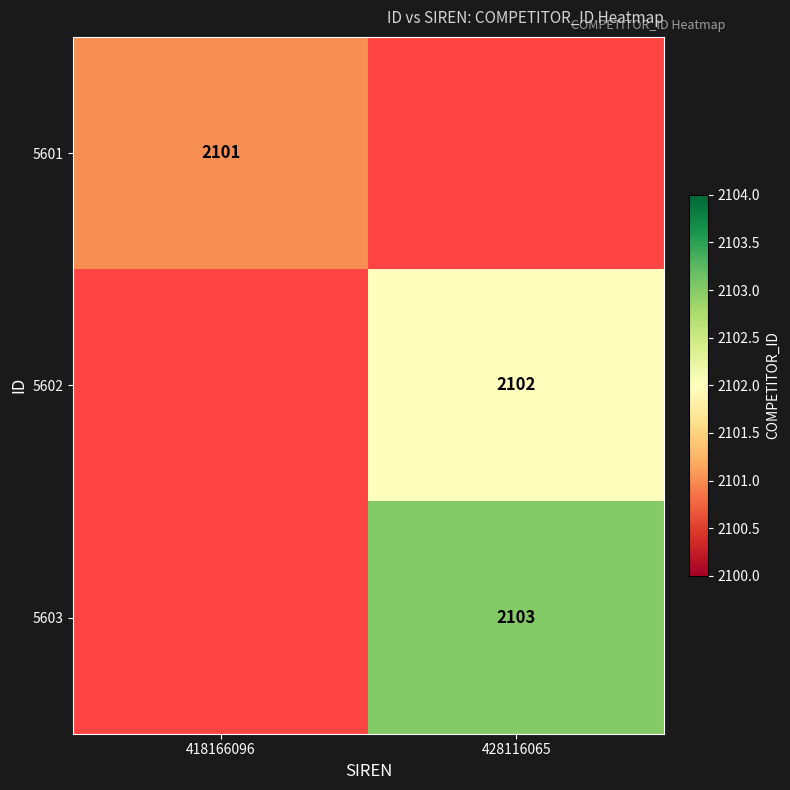

The 5603 series shows 2103 at 428116065. True or false?

True